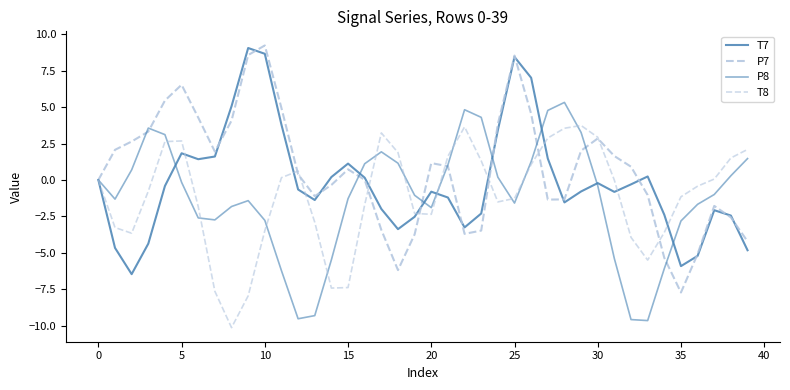

At which label is P8 closest to -2?

20